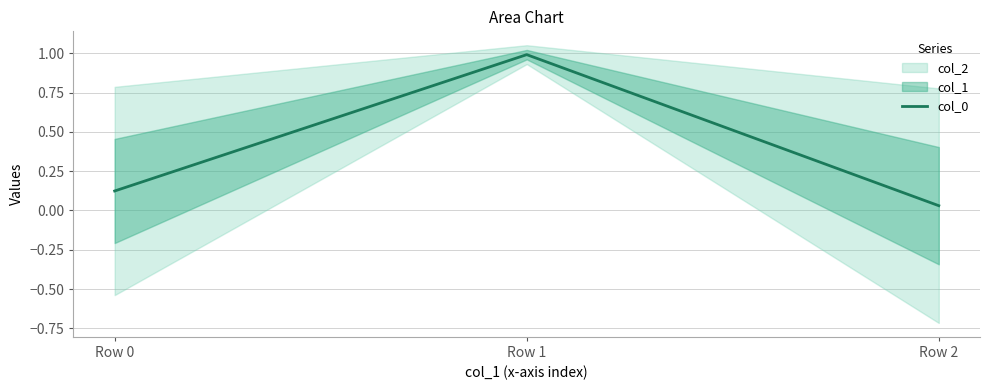

What is the difference between the maximum and minimum values?

1.0